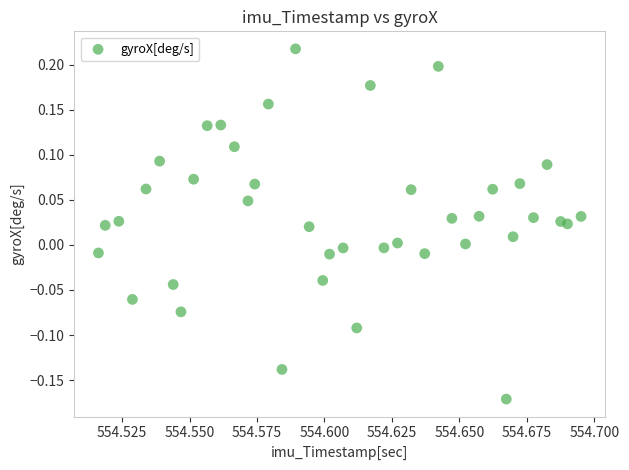

What is the range of Y values (max minus min)?

0.4